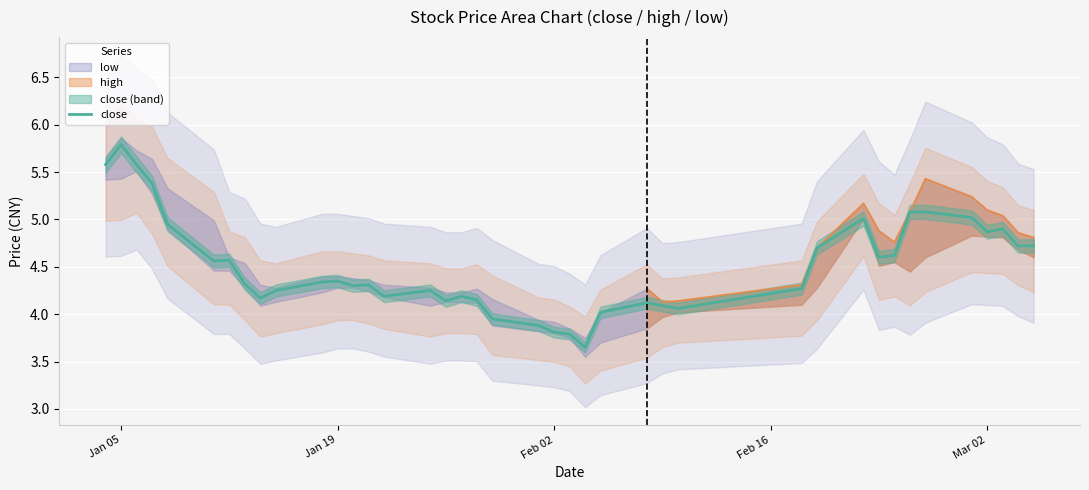

How many data points does each series have?

40